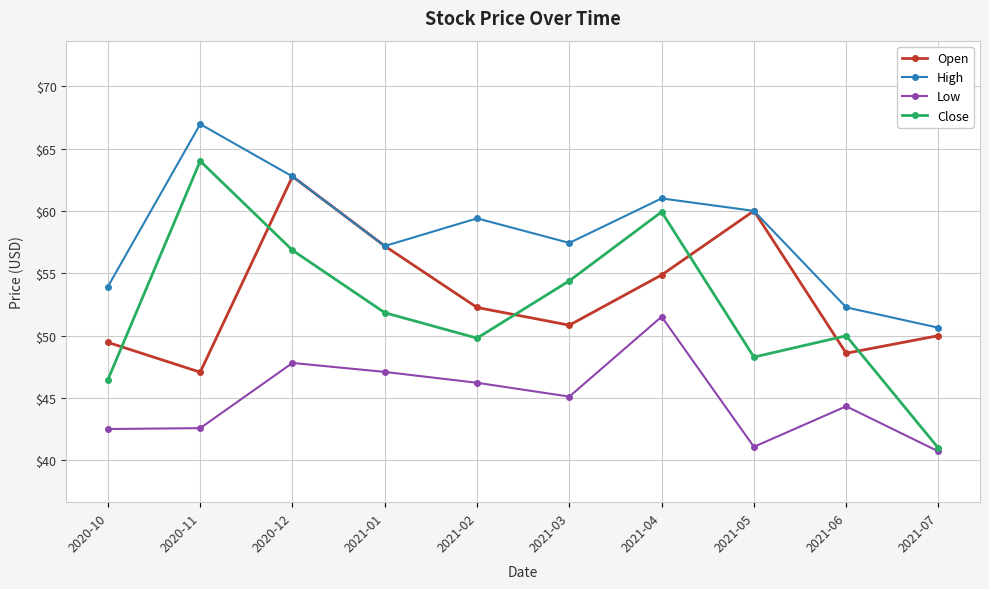

Between 2020-12 and 2021-04, which series saw the biggest shift?

Open